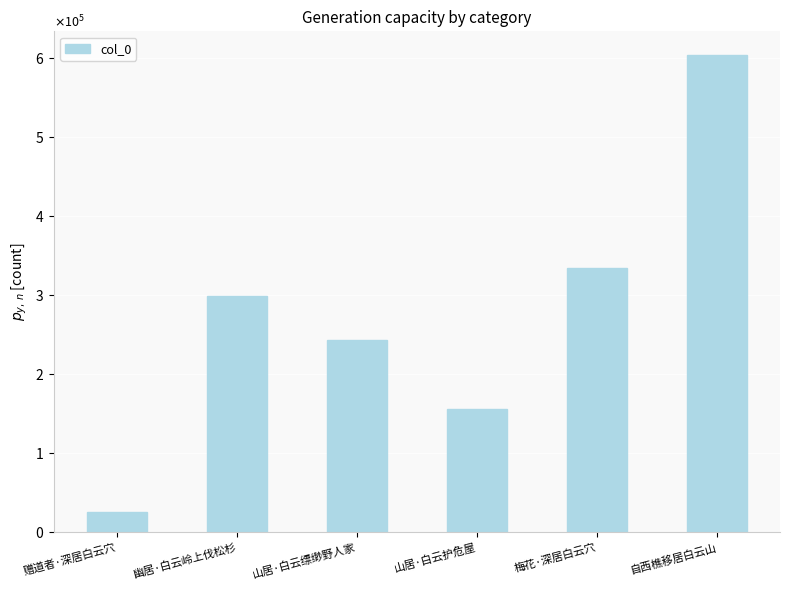

Rank the categories by value from lowest to highest.

赠道者·深居白云穴, 山居·白云护危屋, 山居·白云缥缈野人家, 幽居·白云岭上伐松杉, 梅花·深居白云穴, 自西樵移居白云山